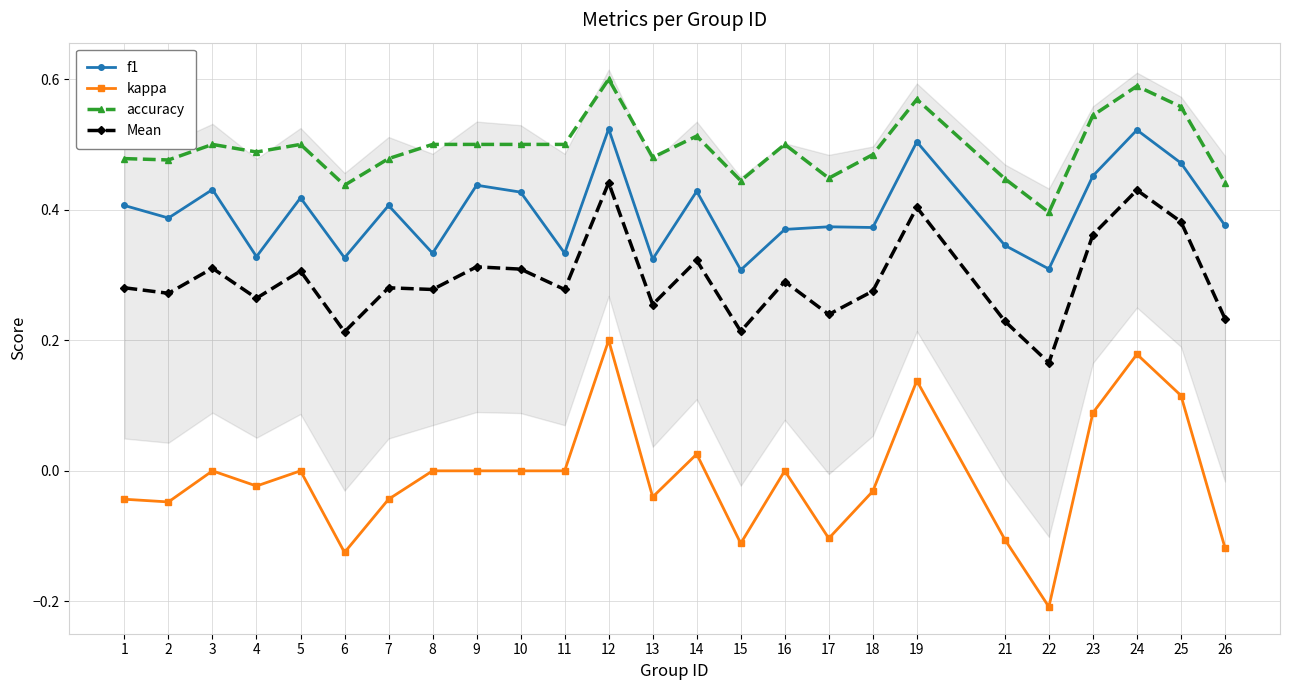

True or false: Mean and f1 cross at least once.

False